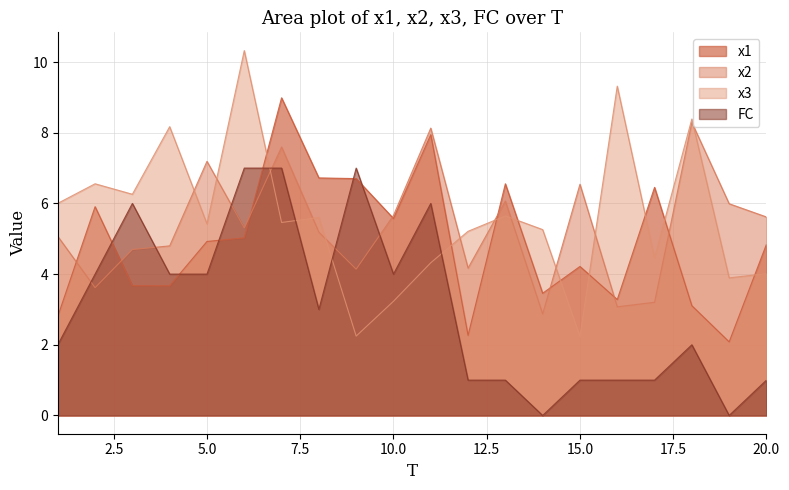

Rank the series by their maximum value, from highest to lowest.

x3, x1, x2, FC